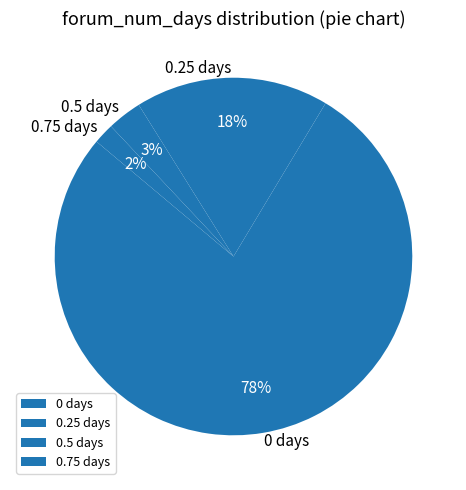

What is the smallest slice in the pie chart?

0.75 days